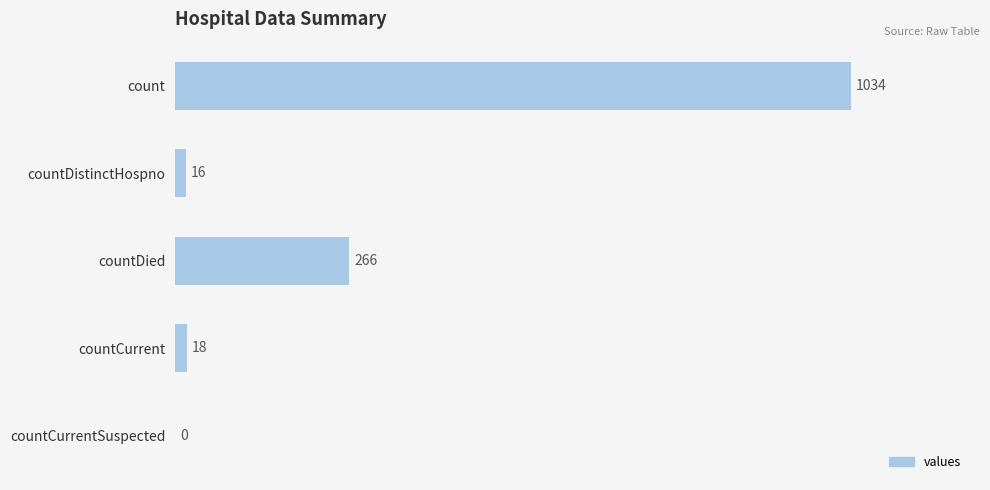

Reading top to bottom, what are all the values shown in this chart?

count=1034	countDistinctHospno=16	countDied=266	countCurrent=18	countCurrentSuspected=0